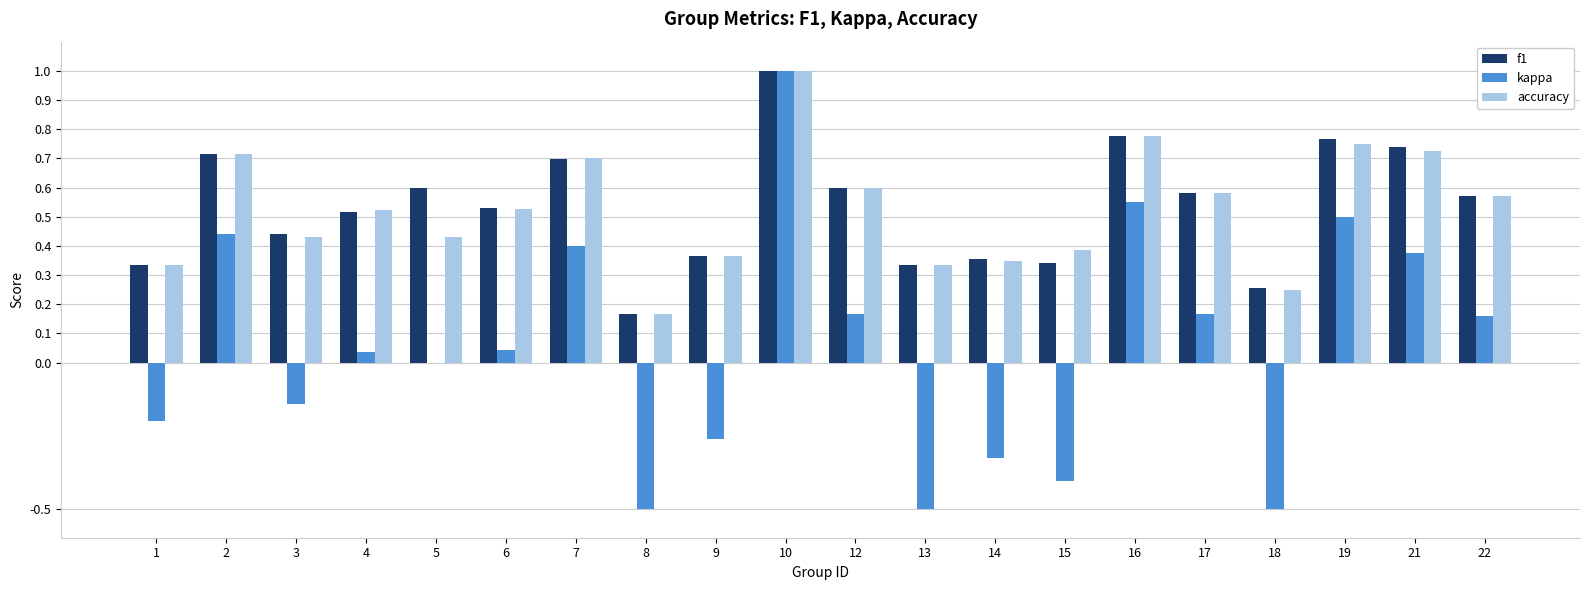

What are all the series names shown in the legend?

f1, kappa, accuracy